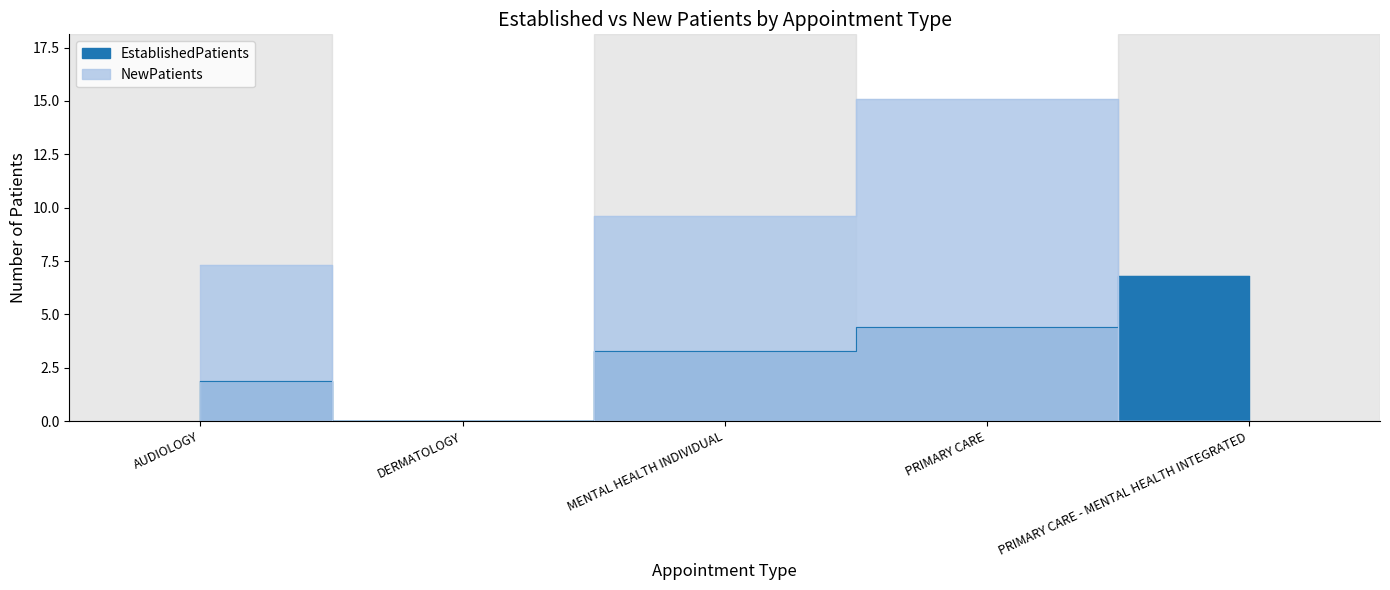

At how many categories does at least one series exceed 10?

1